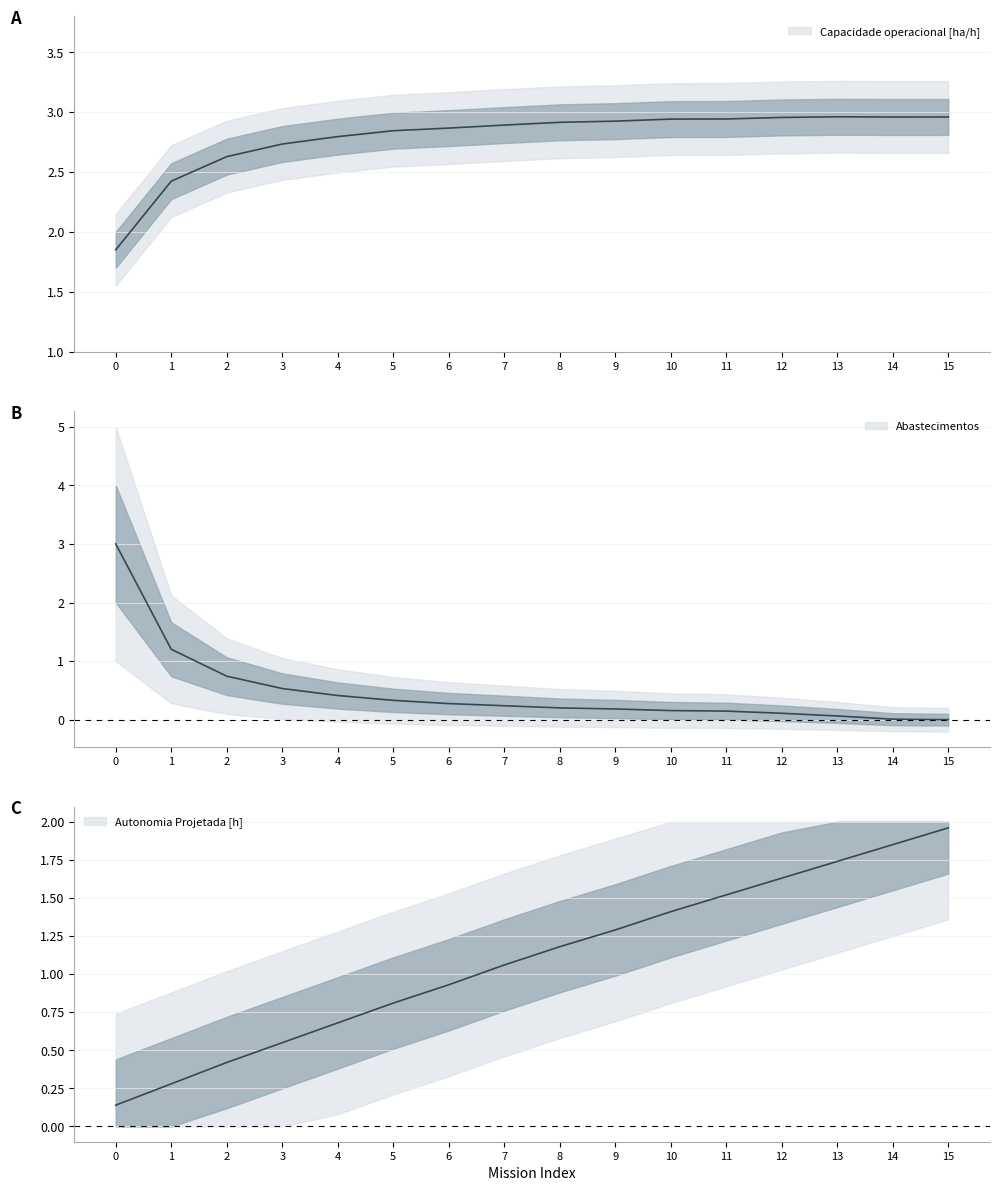

At which label does Autonomia Projetada [h] first exceed 1?

7